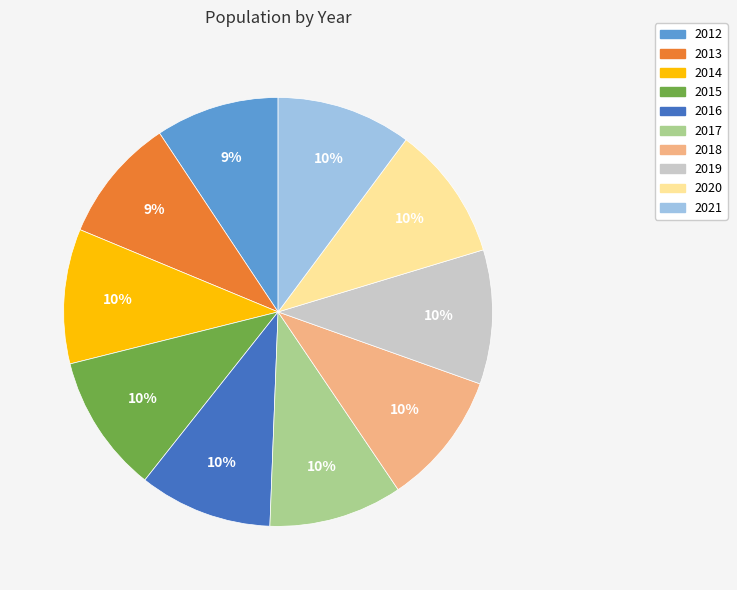

What is the ratio of the value at 2018 to the value at 2015?

1.0